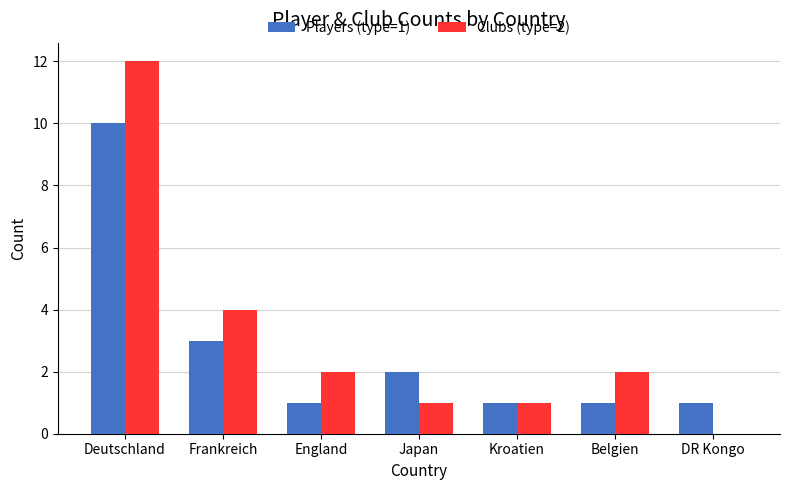

What is the maximum value shown in the chart?

12